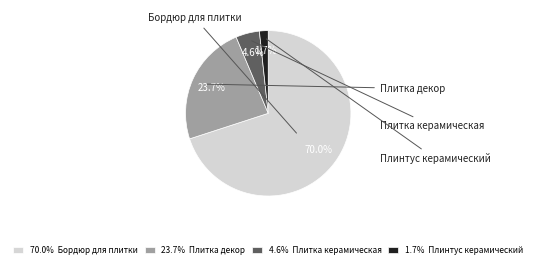

What percentage do Плитка декор and Плинтус керамический together represent?

25.4%